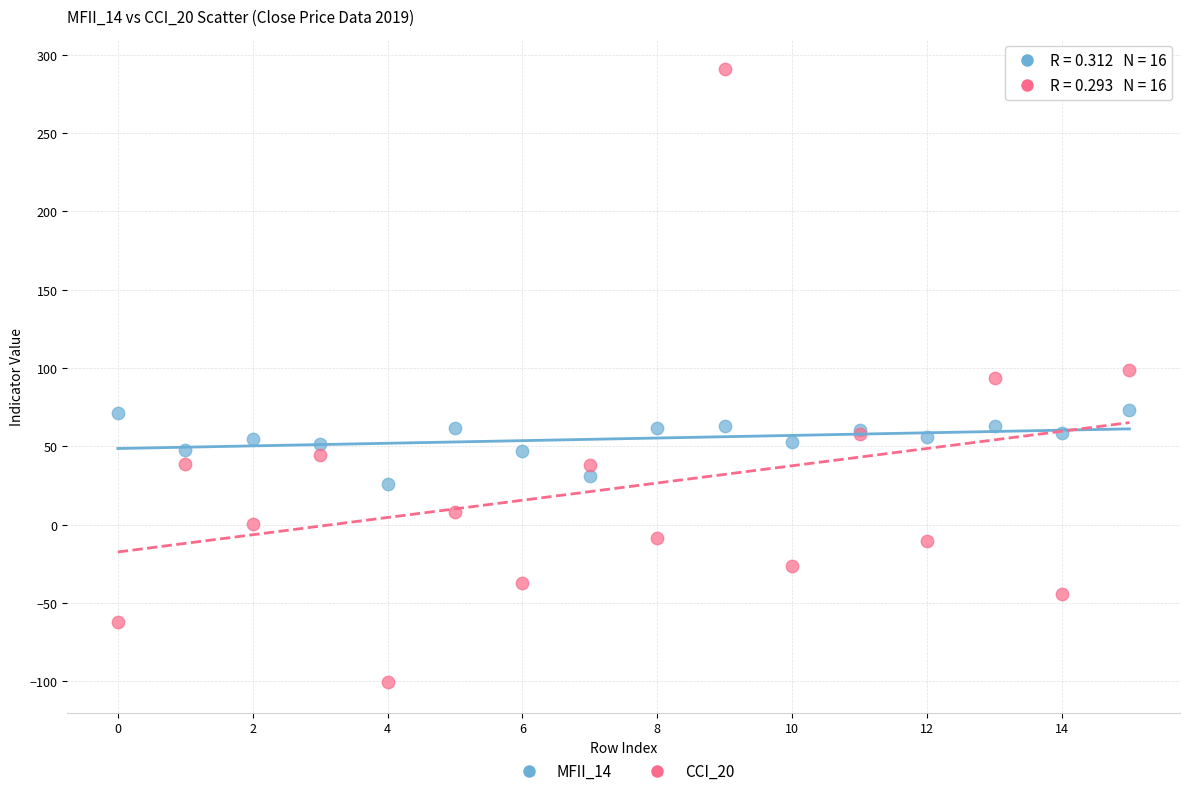

What are all the series names shown in the legend?

MFII_14, CCI_20